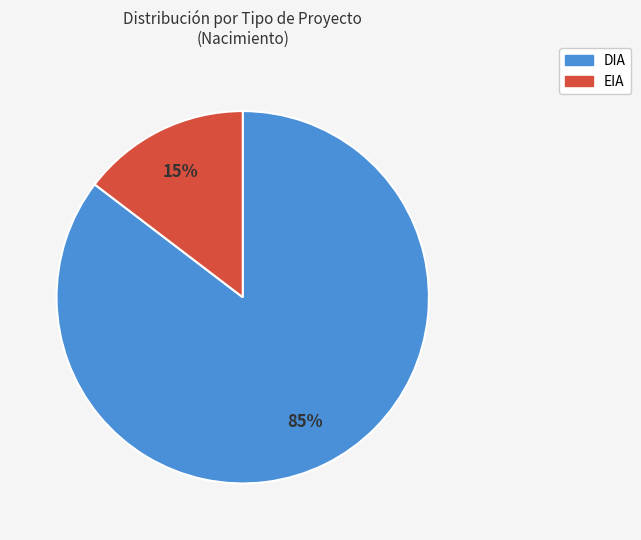

Between DIA and EIA, which is larger?

DIA